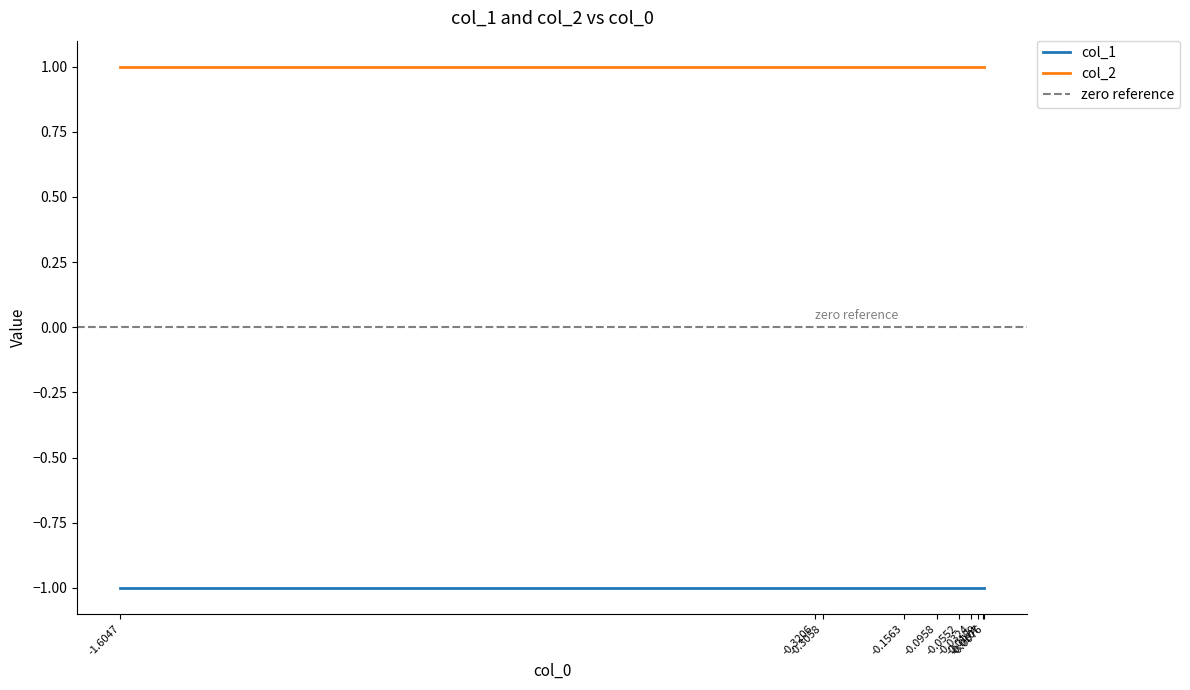

Reading left to right, list all the values displayed in this chart.

col_1: -1	-1	-1	-1	-1	-1	-1	-1	-1	-1
col_2: 1	1	1	1	1	1	1	1	1	1